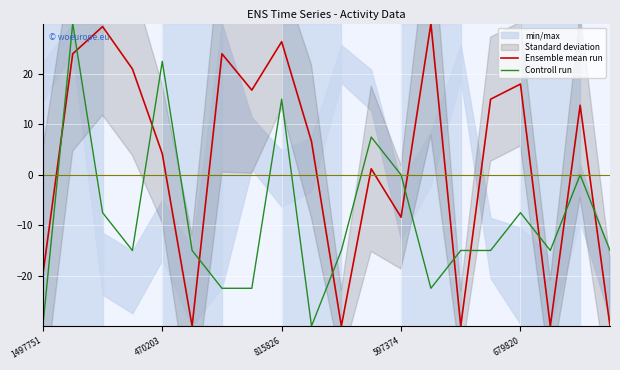

What is the difference between the maximum and second lowest values in the Ensemble mean run series?

60.0